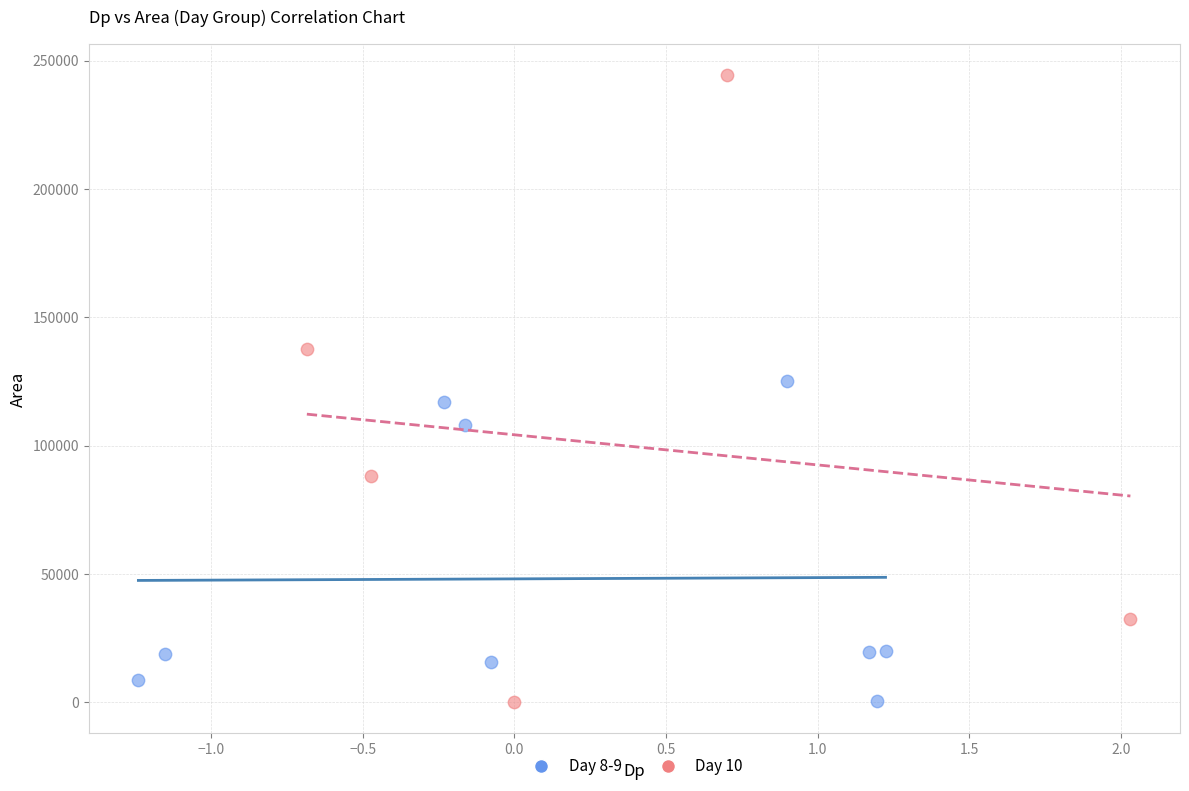

Which series has the largest Y range (max minus min)?

Day 10